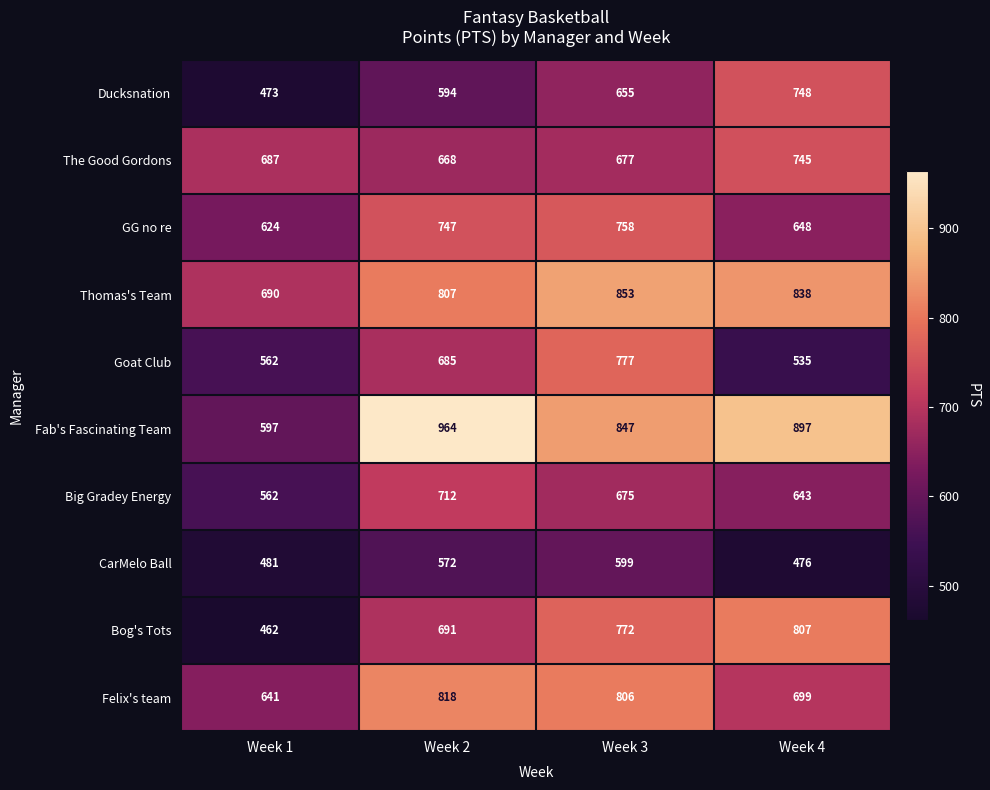

What is the sum of all GG no re values?

2777